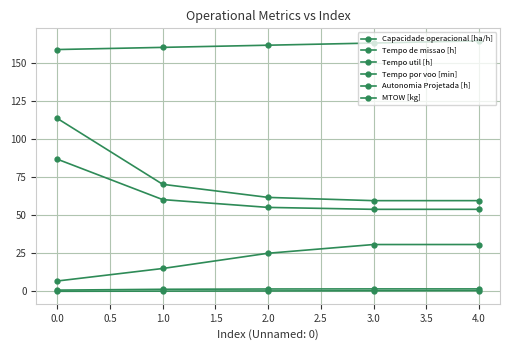

How many categories are shown in the chart?

5